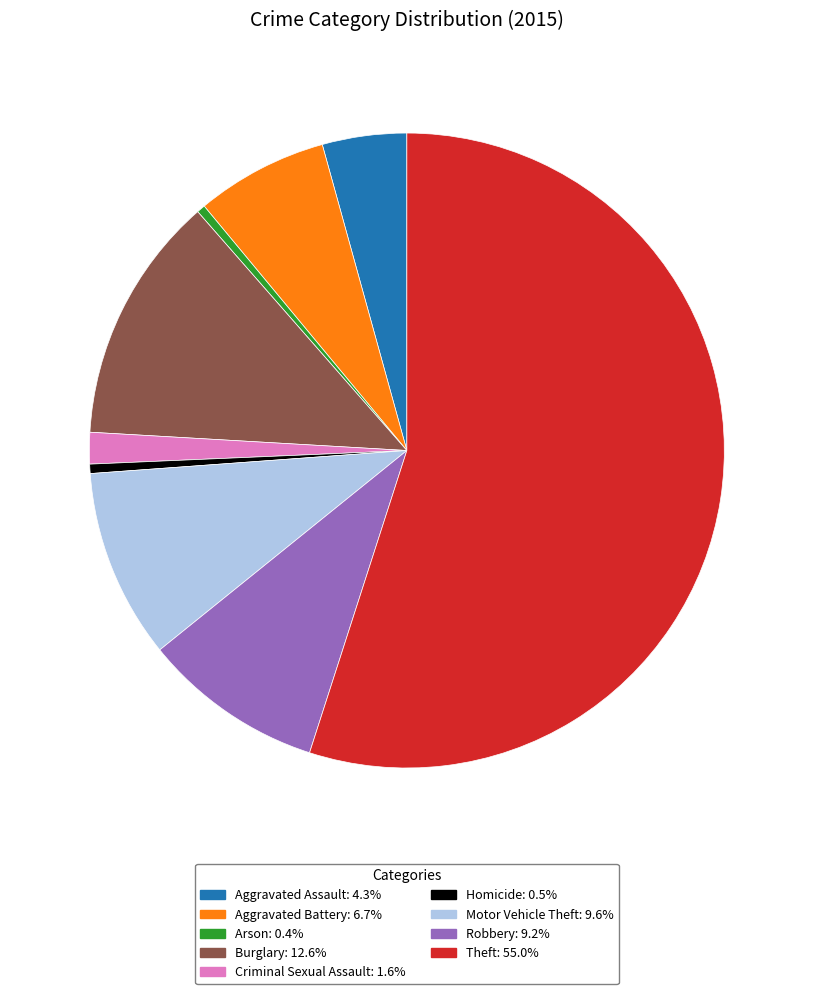

What is the largest slice in the pie chart?

Theft